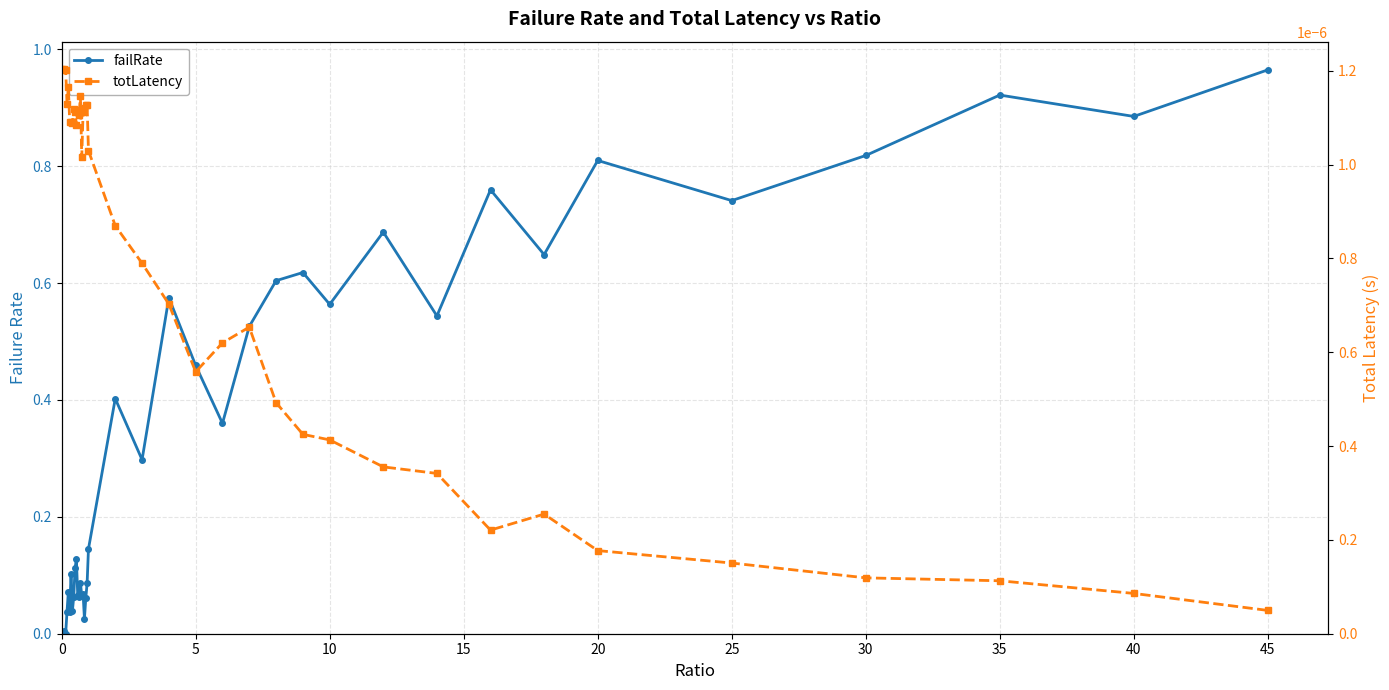

Reading left to right, extract all data points from this chart.

failRate: 0.0	0.0	0.0	0.0	0.0	0.1	0.0	0.1	0.0	0.1	0.1	0.1	0.1	0.1	0.1	0.1	0.1	0.0	0.1	0.1	0.1	0.4	0.3	0.6	0.5	0.4	0.5	0.6	0.6	0.6	0.7	0.5	0.8	0.6	0.8	0.7	0.8	0.9	0.9	1.0
totLatency: 0.0	0.0	0.0	0.0	0.0	0.0	0.0	0.0	0.0	0.0	0.0	0.0	0.0	0.0	0.0	0.0	0.0	0.0	0.0	0.0	0.0	0.0	0.0	0.0	0.0	0.0	0.0	0.0	0.0	0.0	0.0	0.0	0.0	0.0	0.0	0.0	0.0	0.0	0.0	0.0